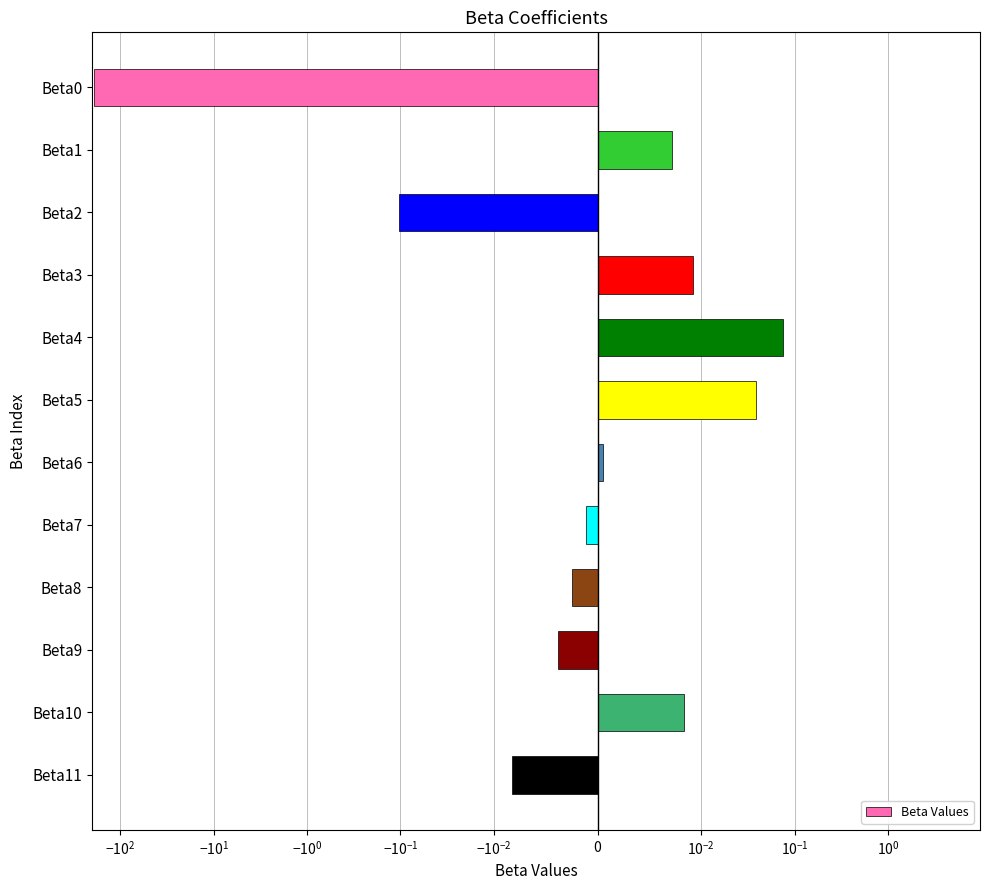

Does the chart contain stacked bars?

No